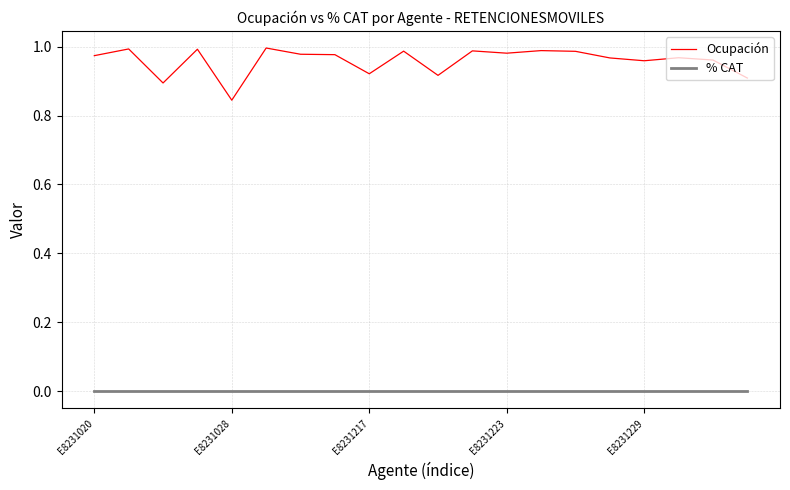

Count the number of categories in the chart.

20